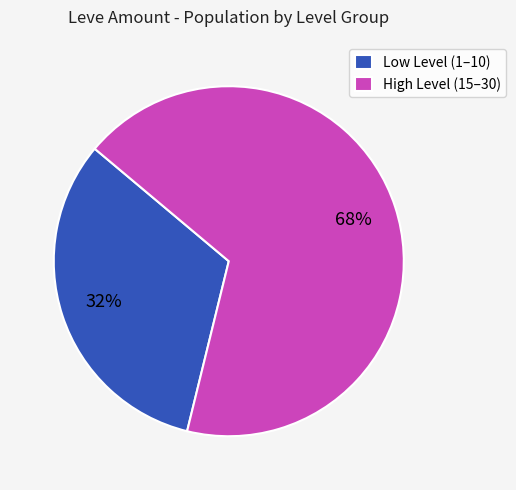

Which slice is the largest?

High Level (15–30)